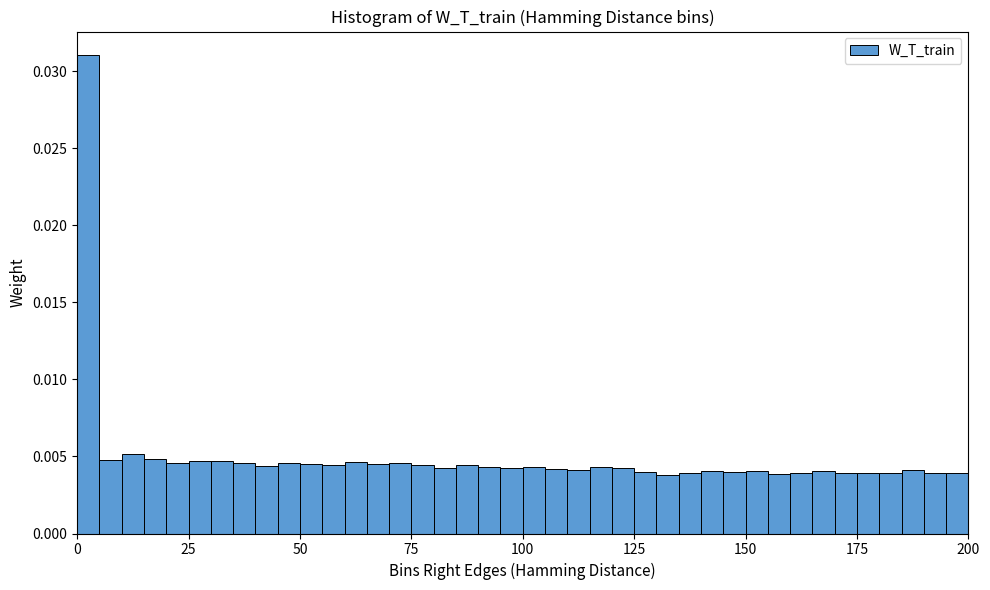

Read against the x-axis, roughly where is the centre of the tallest bar?

5